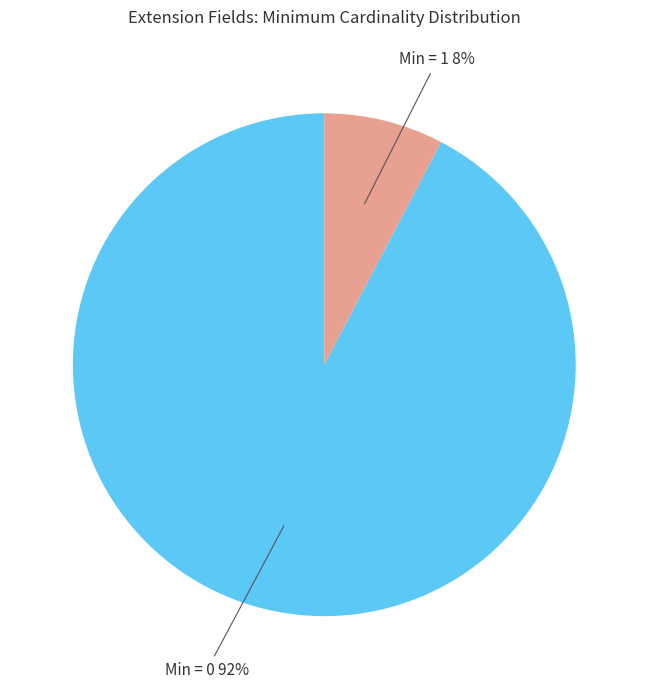

Is there a majority slice in this chart?

Yes